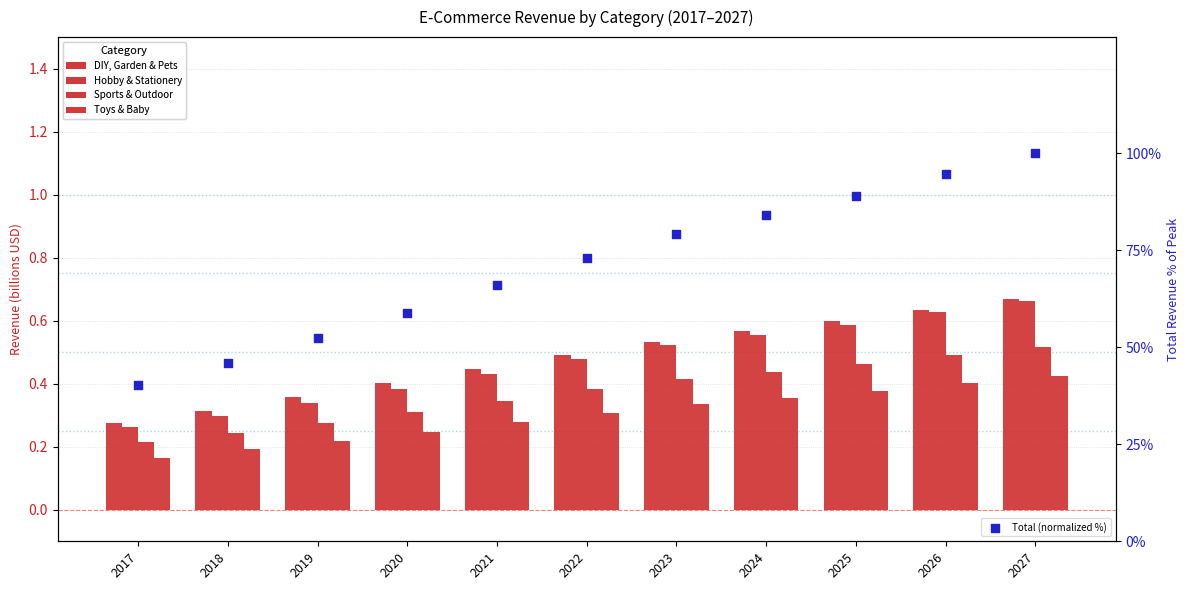

What is the total value across all series at 2017?

41.3